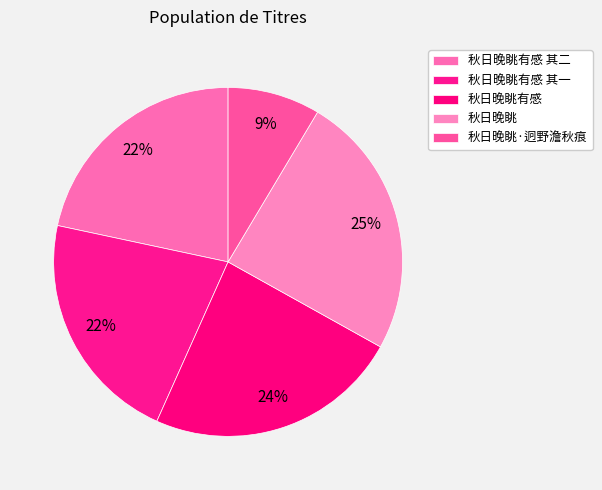

How much of the chart is everything except 秋日晚眺有感?

76.4%